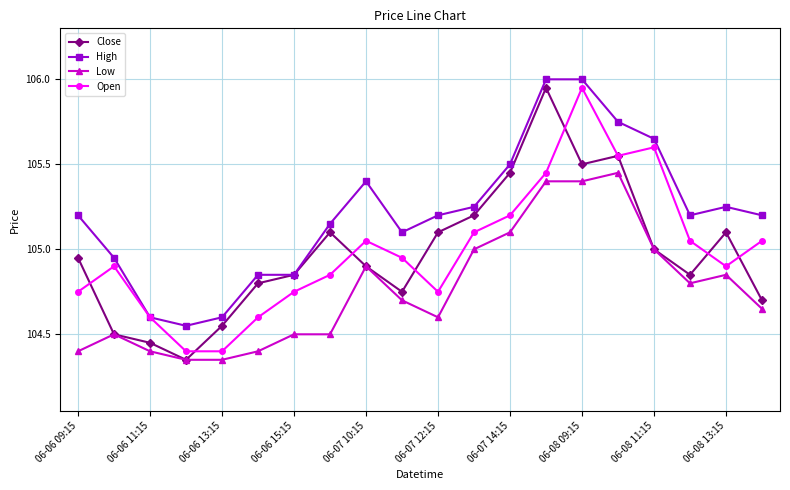

What is the highest value of the High series?

106.0